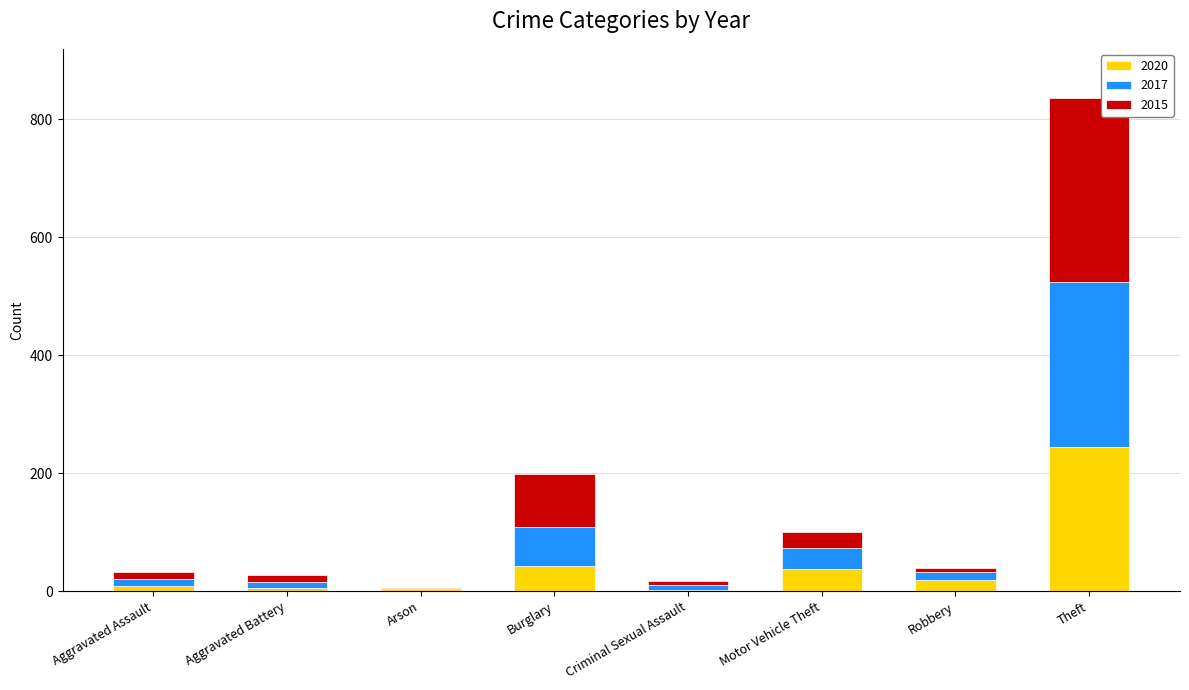

True or false: 2020 has a value of 42 at Burglary.

True